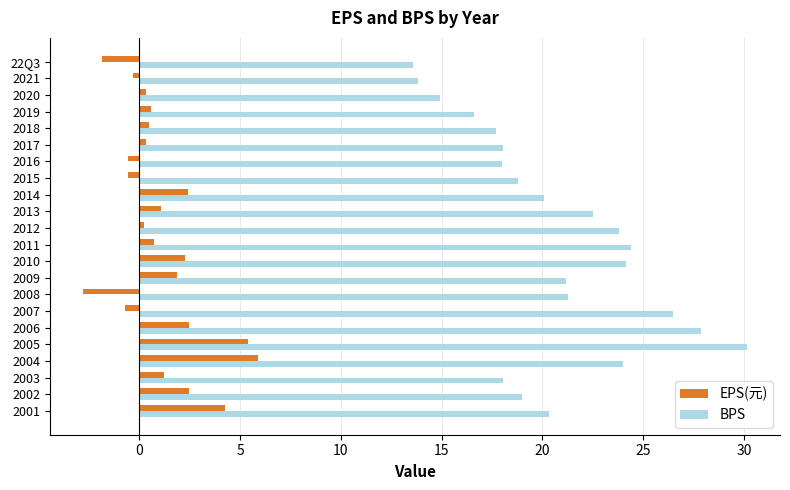

Rank the series at 2020 from highest to lowest value.

BPS, EPS(元)